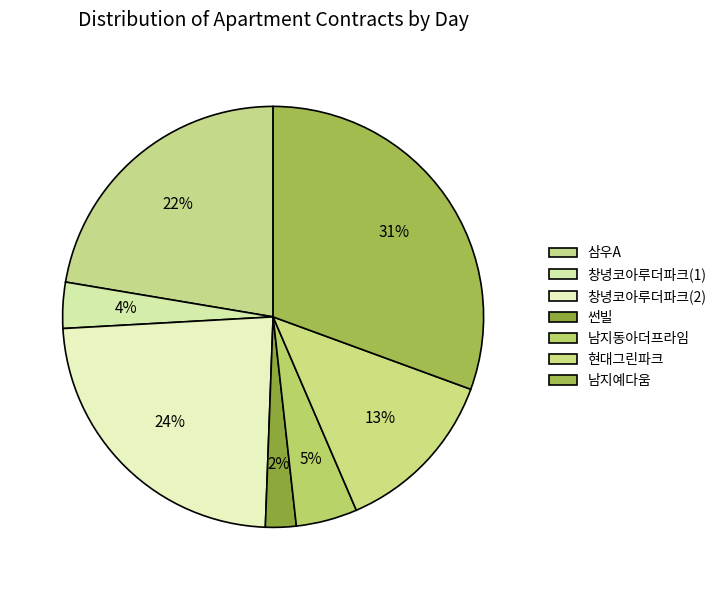

Does 썬빌 account for over 50% of the chart?

No